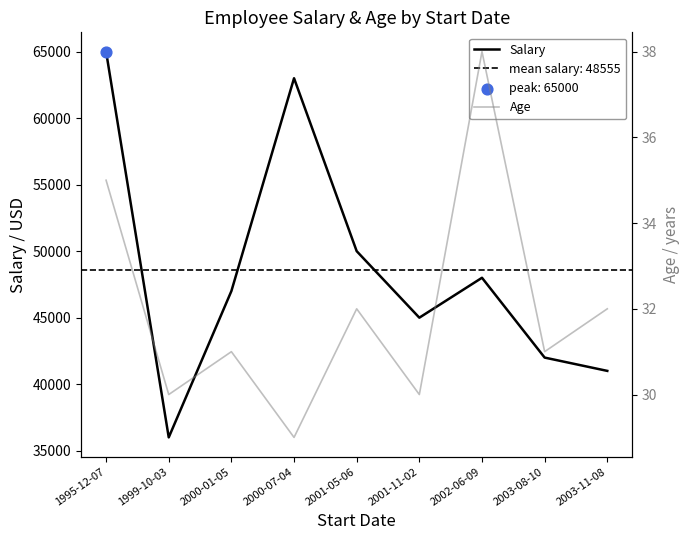

Which series reaches the minimum Y coordinate?

Age